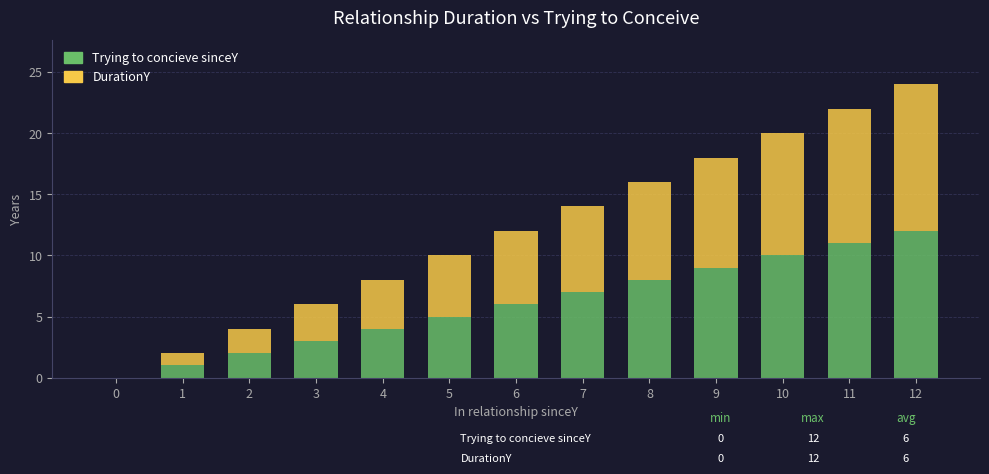

What is the highest value of the Trying to concieve sinceY series?

12